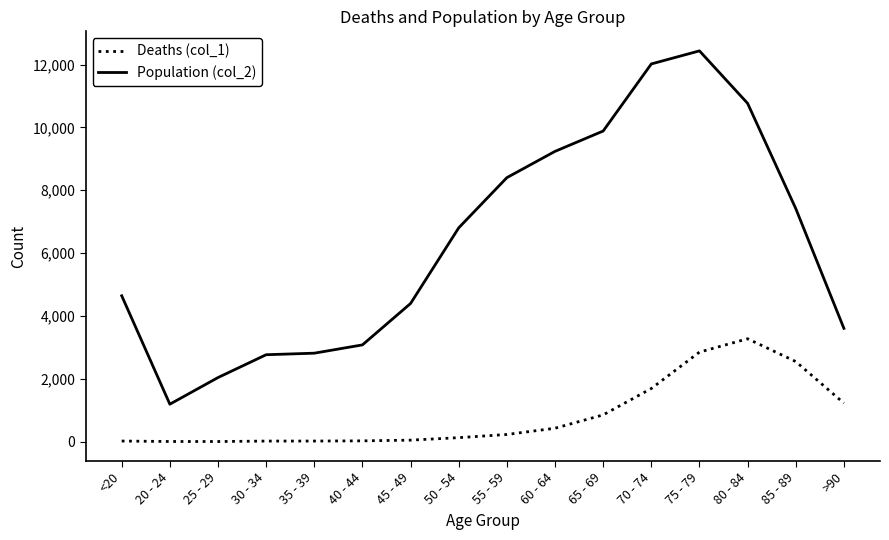

True or false: Population (col_2) and Deaths (col_1) cross at least once.

False